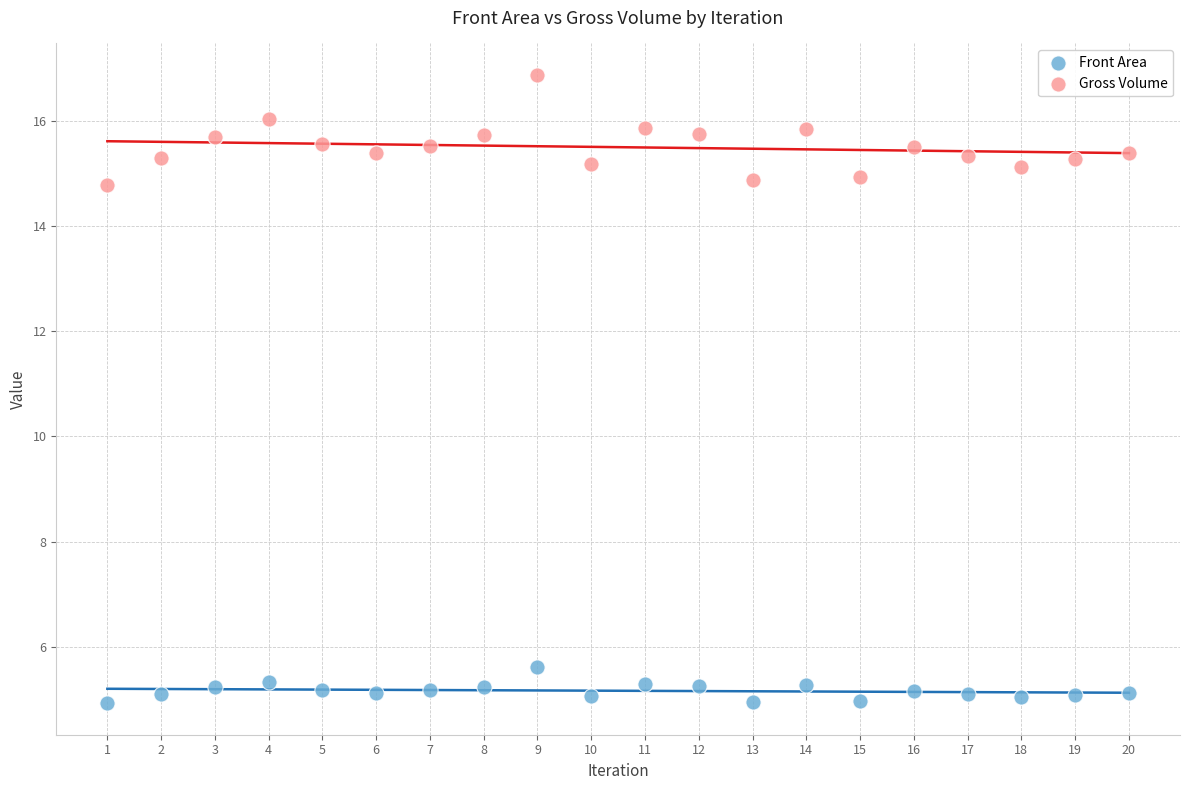

Which series has the widest spread of Y values?

Gross Volume